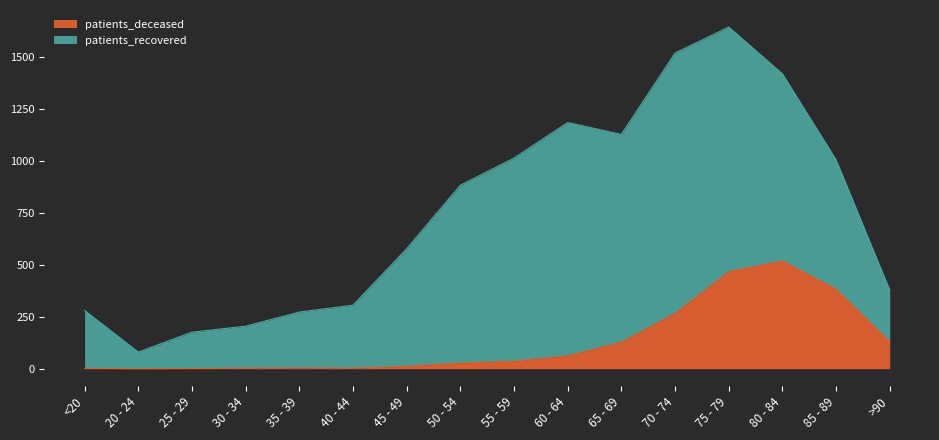

Where does the data first go above 37?

60 - 64